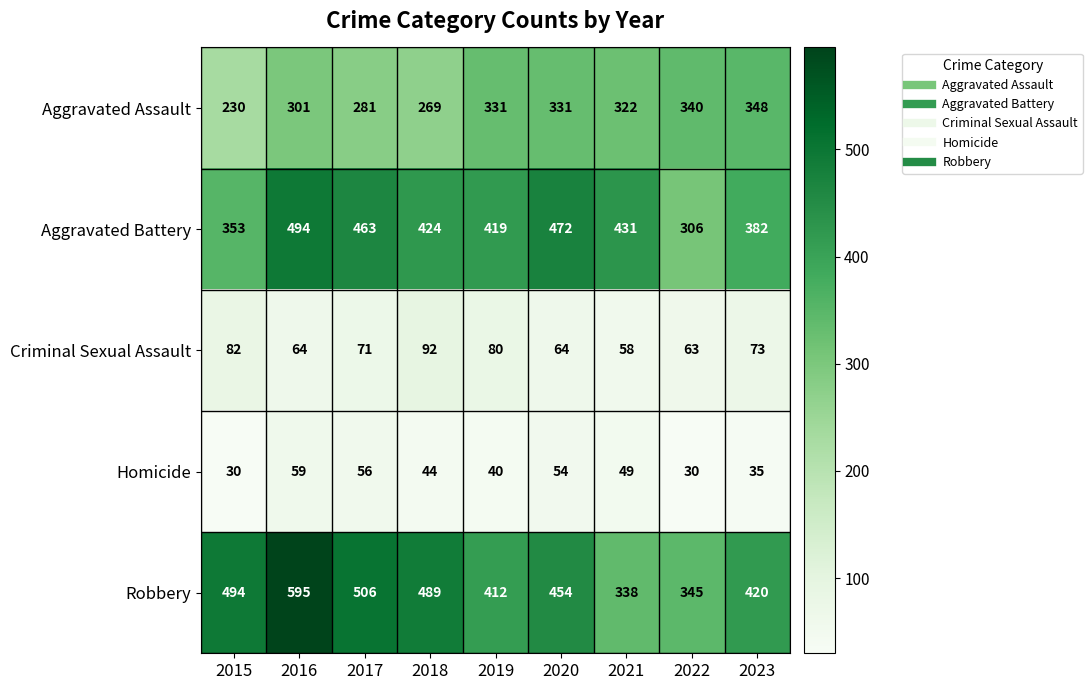

What is the difference between the highest and lowest values at 2019?

379